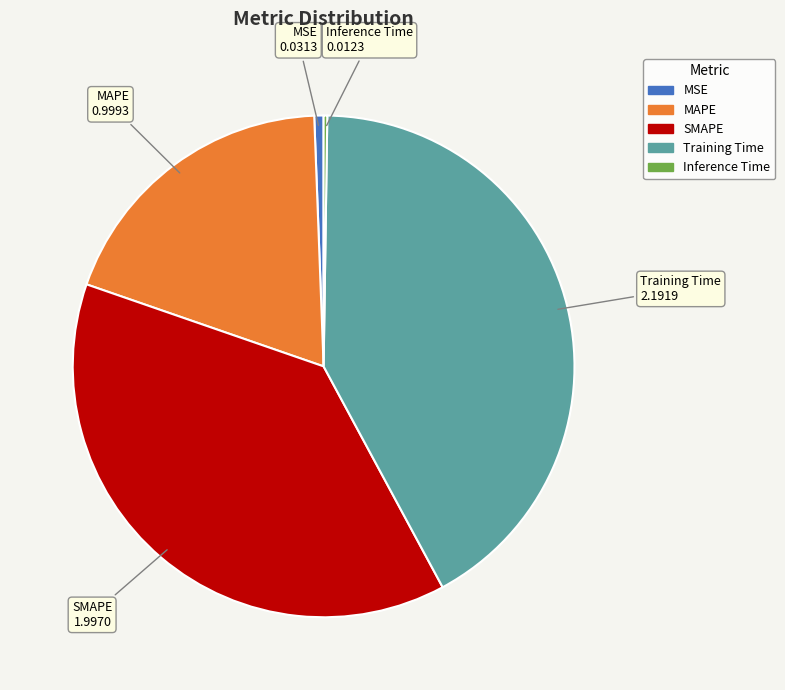

Is MAPE the majority of the pie?

No